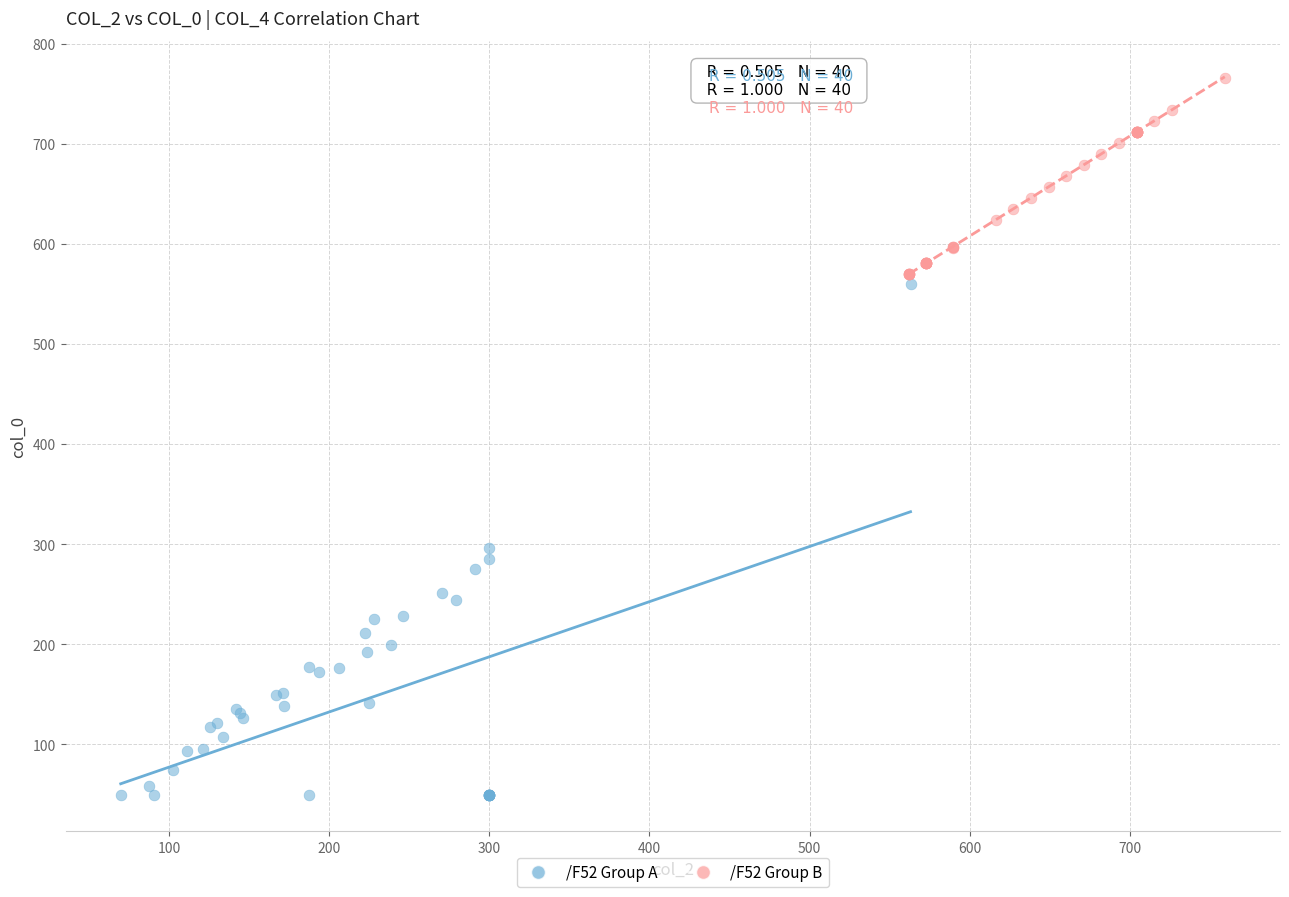

Which series reaches the maximum Y coordinate?

/F52 Group B